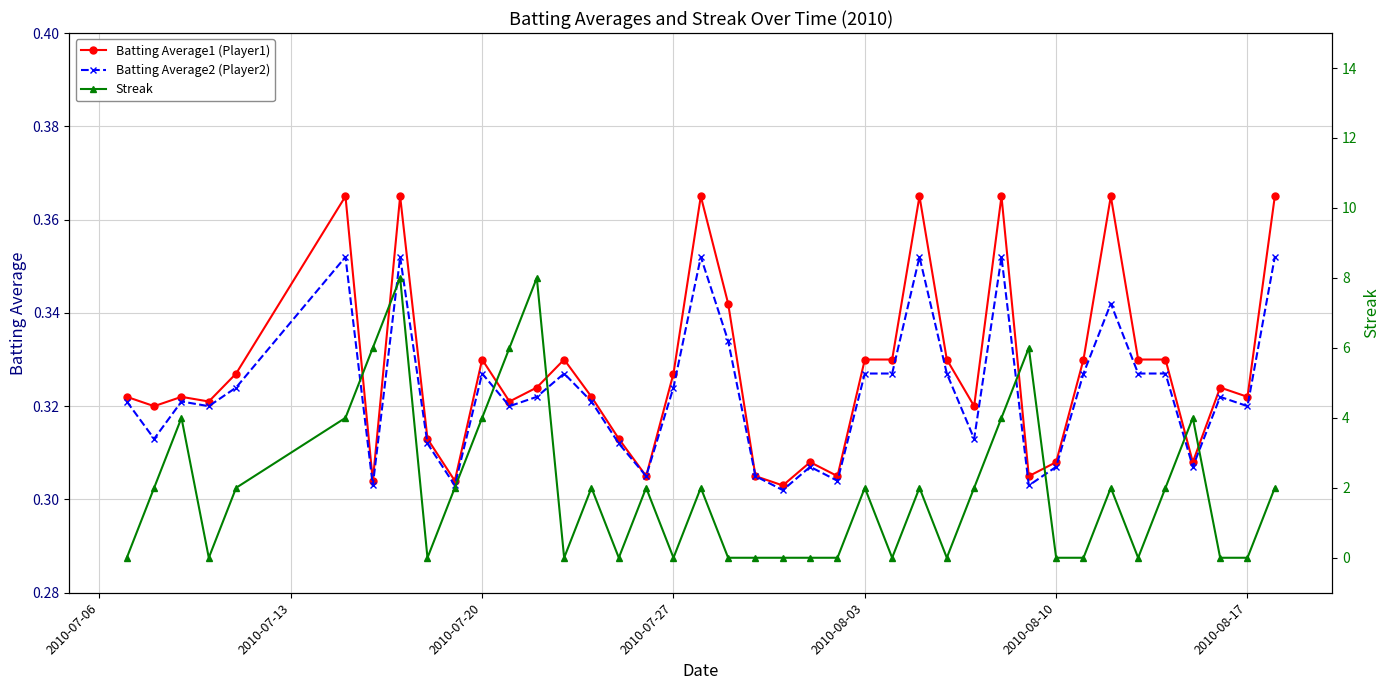

How many Batting Average1 (Player1) values are between 0 and 1?

40